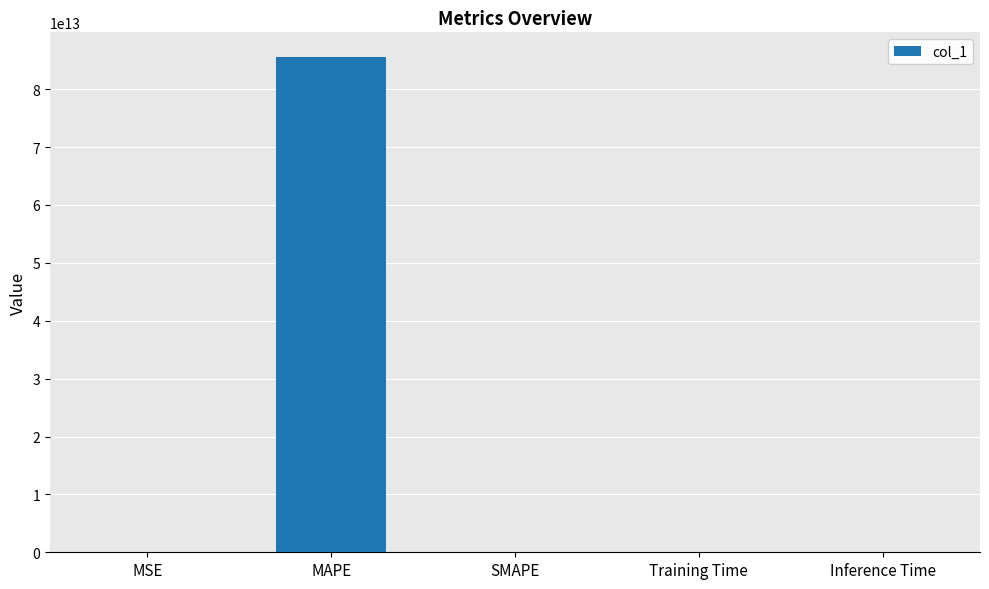

The value at Training Time is 0.0. True or false?

True